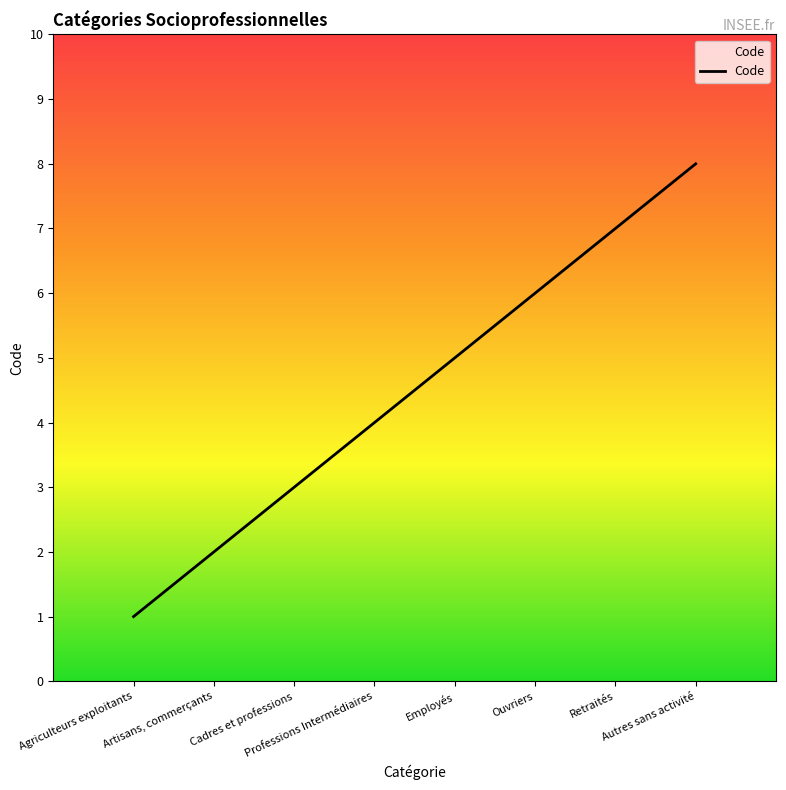

What is the difference between the maximum and minimum values?

7